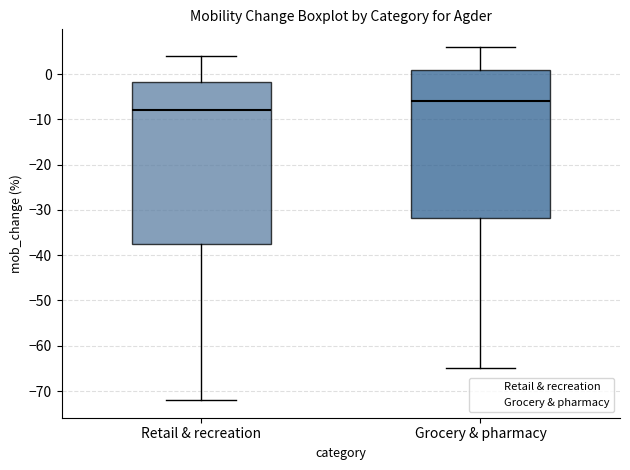

Reading left to right, read every box against the y-axis: the position of its median line, the range the box covers, and the ends of its whiskers. The values are not printed on the chart, so give them approximately, as read against the axis.

Retail & recreation: median -8, box -37 to -2, whiskers -72 to 4
Grocery & pharmacy: median -6, box -32 to 1, whiskers -65 to 6